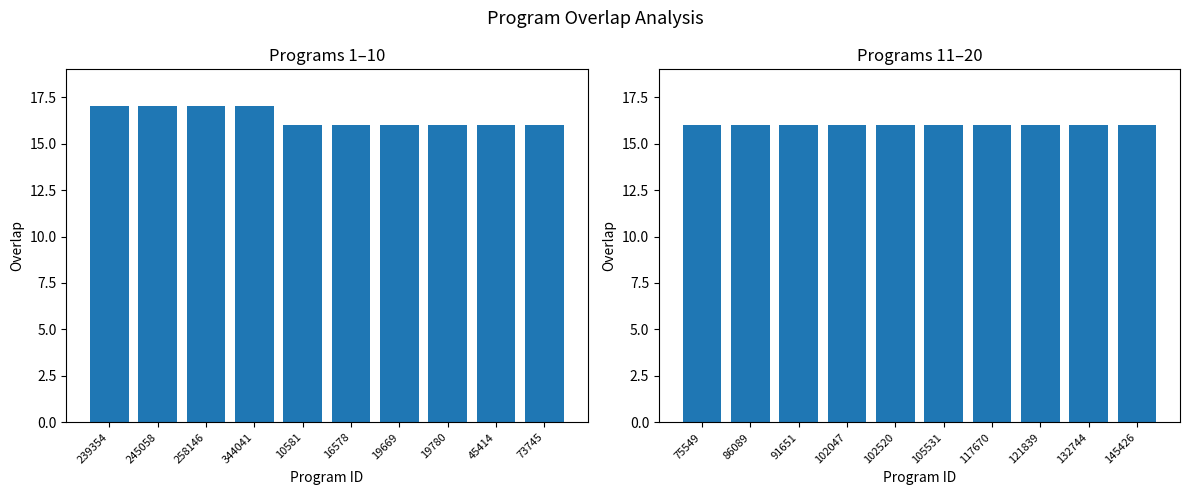

Is it true that the value at 73745 is 8?

False